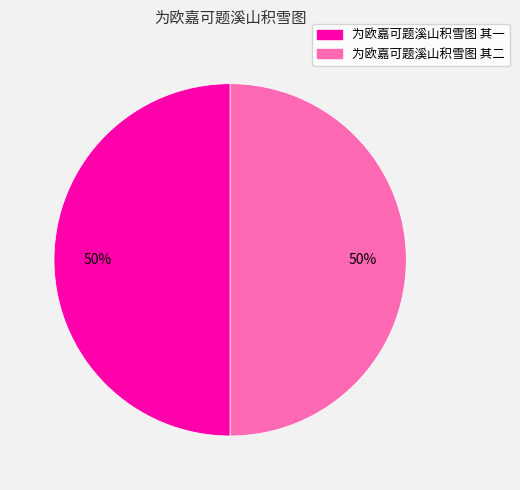

Combined, do 为欧嘉可题溪山积雪图 其二 and 为欧嘉可题溪山积雪图 其一 account for over 50%?

Yes